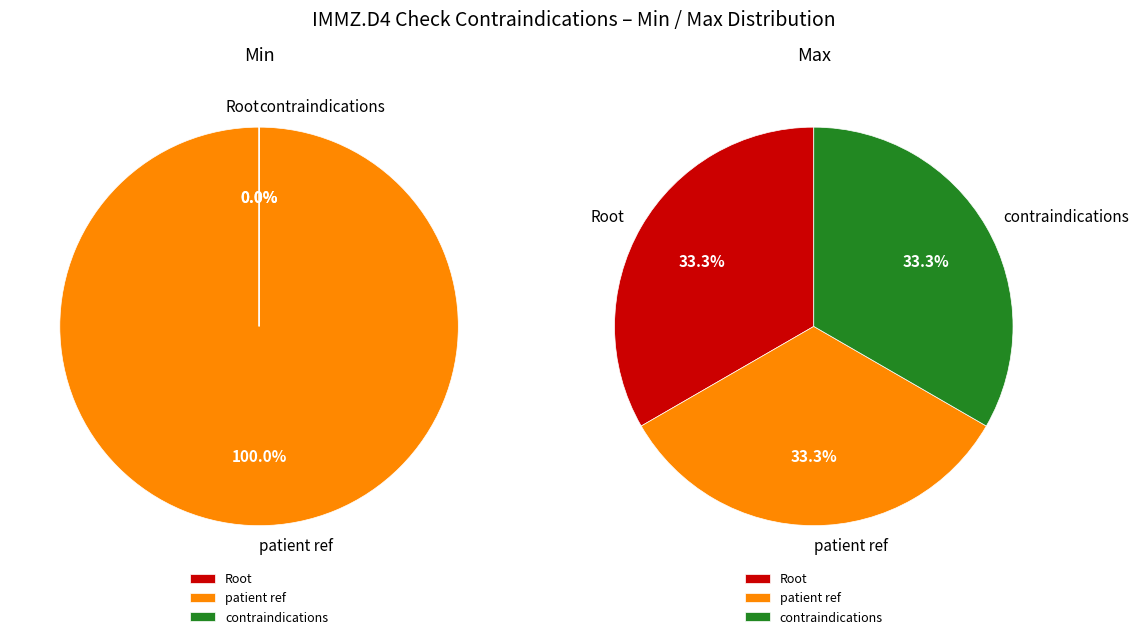

Count the number of slices in the pie.

3